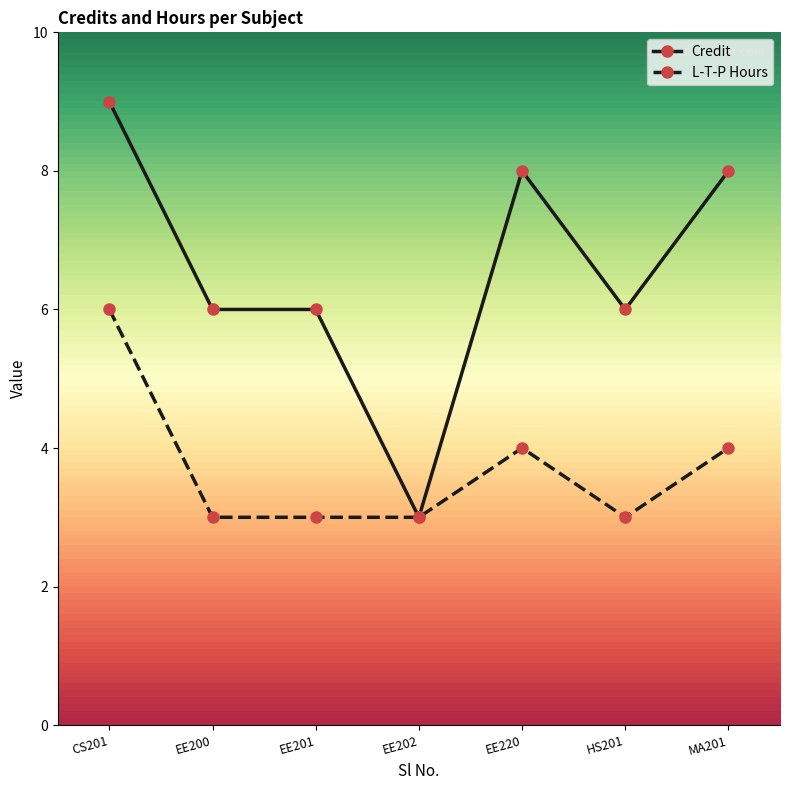

The value of Credit at HS201 is 3. True or false?

False